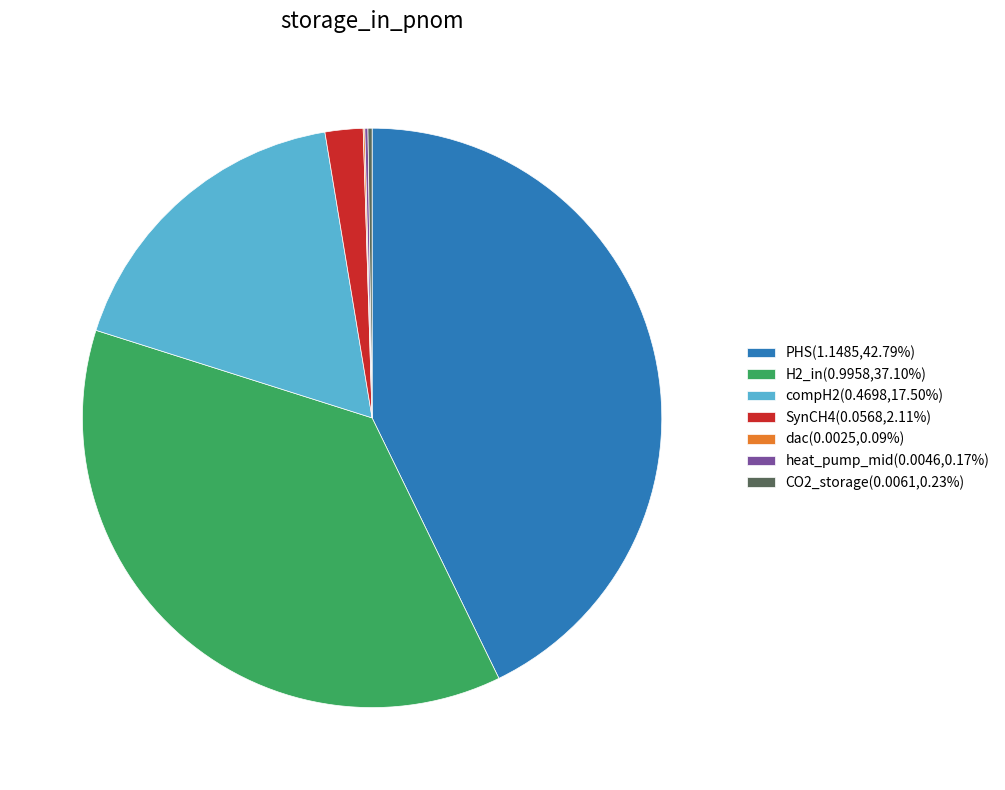

Does H2_in(0.9958,37.10%) represent more than half of the total?

No